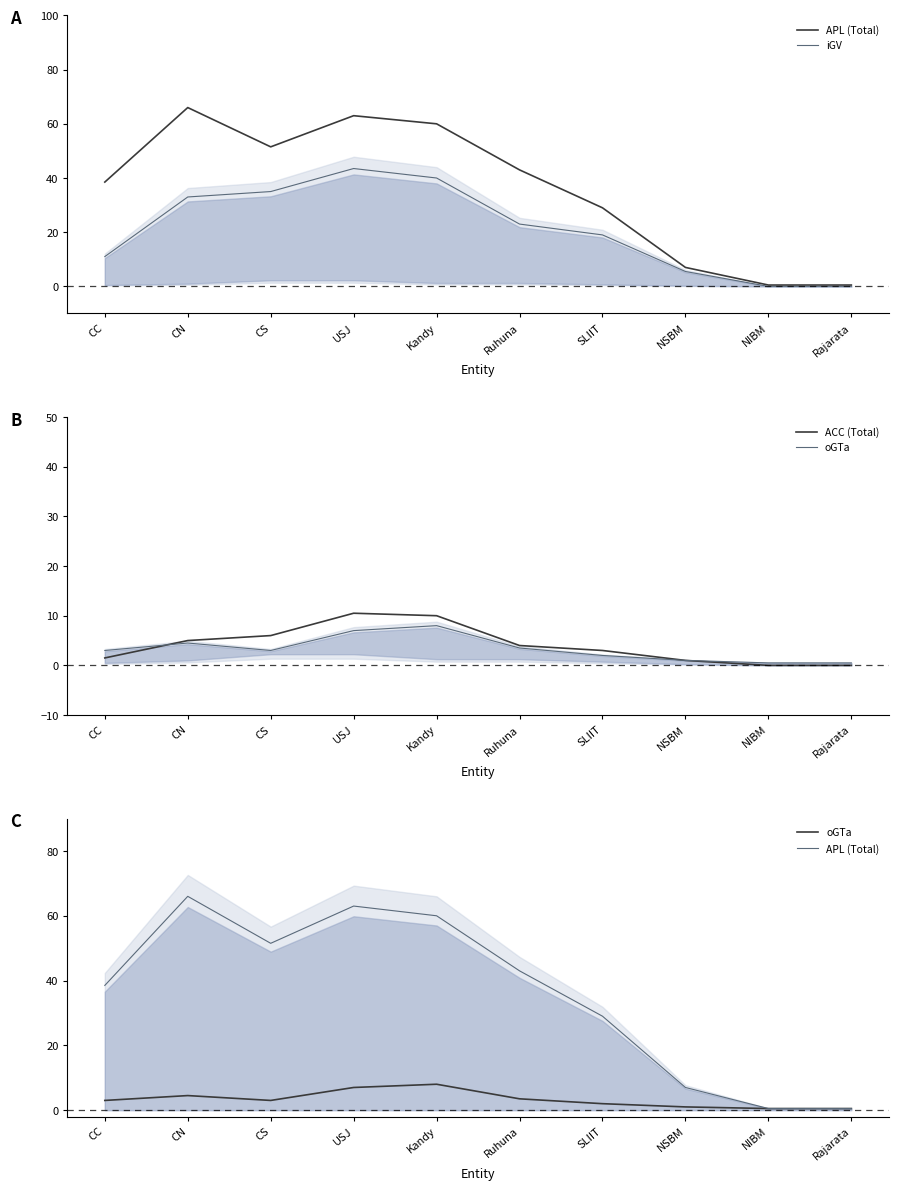

After their last crossing, which series has the higher values: oGTa or iGV?

oGTa